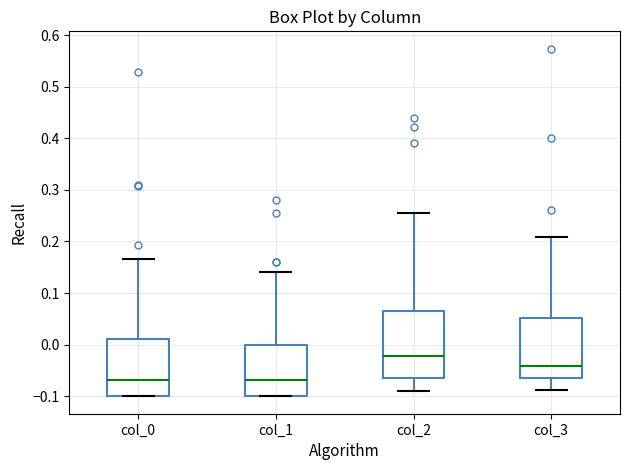

Reading left to right, transcribe this box plot: for each box, give where its median line is, the range the box spans, and where its two whiskers end, as read against the y-axis. The values are not printed on the chart, so give them approximately, as read against the axis.

col_0: median -0.07, box -0.10 to 0.01, whiskers -0.10 to 0.17
col_1: median -0.07, box -0.10 to 0.00, whiskers -0.10 to 0.14
col_2: median -0.02, box -0.06 to 0.07, whiskers -0.09 to 0.26
col_3: median -0.04, box -0.07 to 0.05, whiskers -0.09 to 0.21